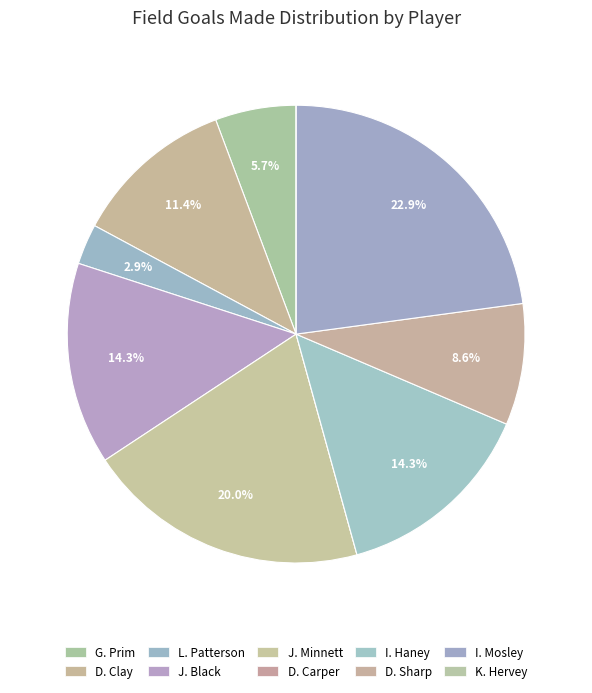

What is the total percentage of D. Carper and L. Patterson?

2.9%